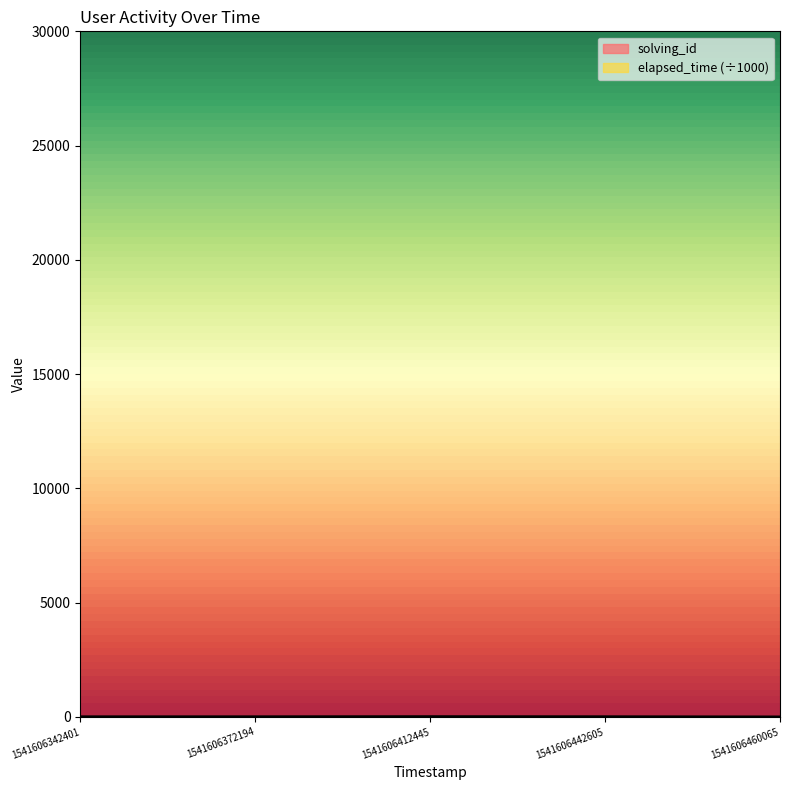

Rank the series by their average value, from highest to lowest.

elapsed_time, solving_id